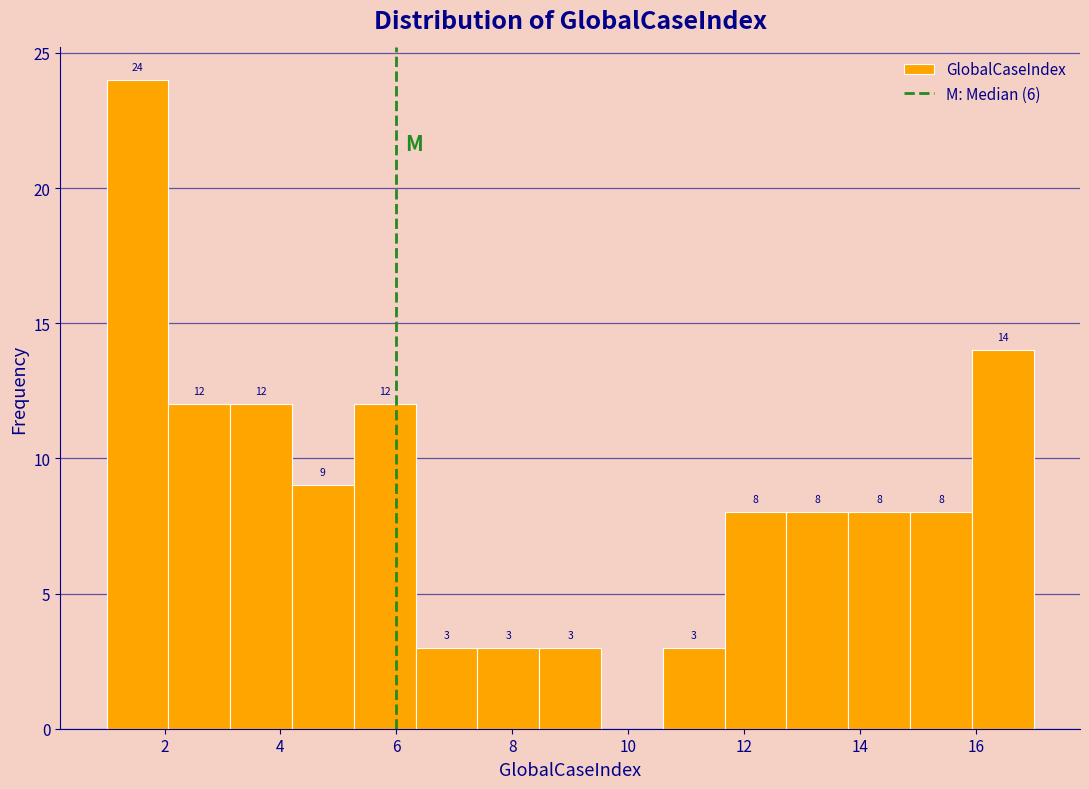

Which range on the x-axis has the tallest bar?

1.0 to 2.0